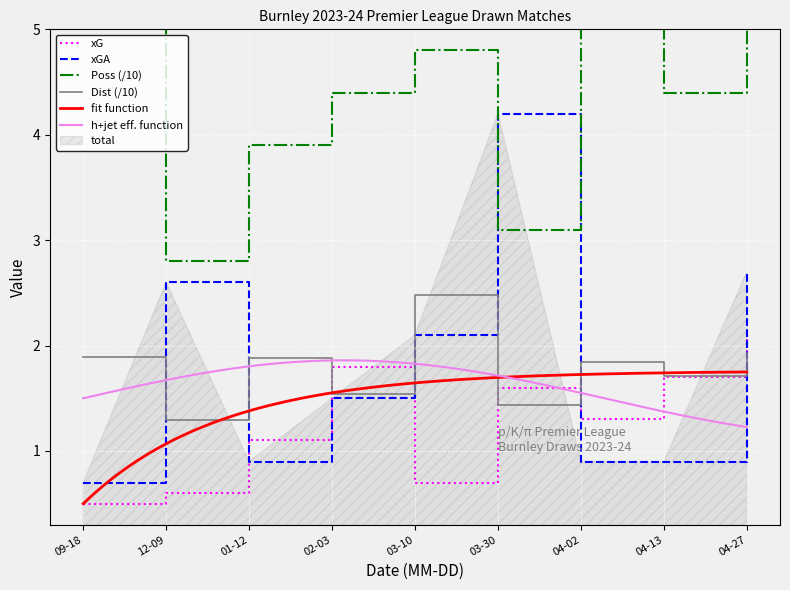

At how many categories does at least one series exceed 1?

9